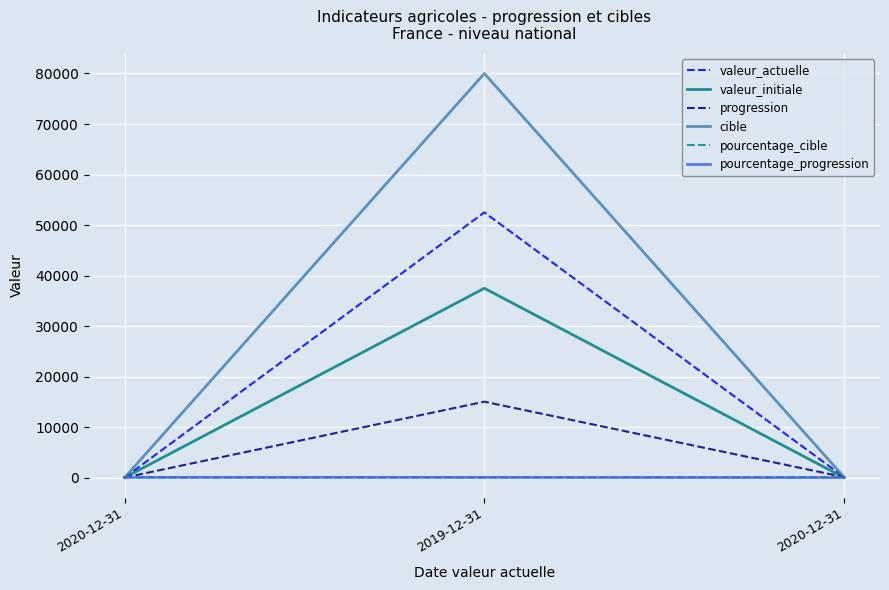

Does the chart display data point markers on the line(s)?

No